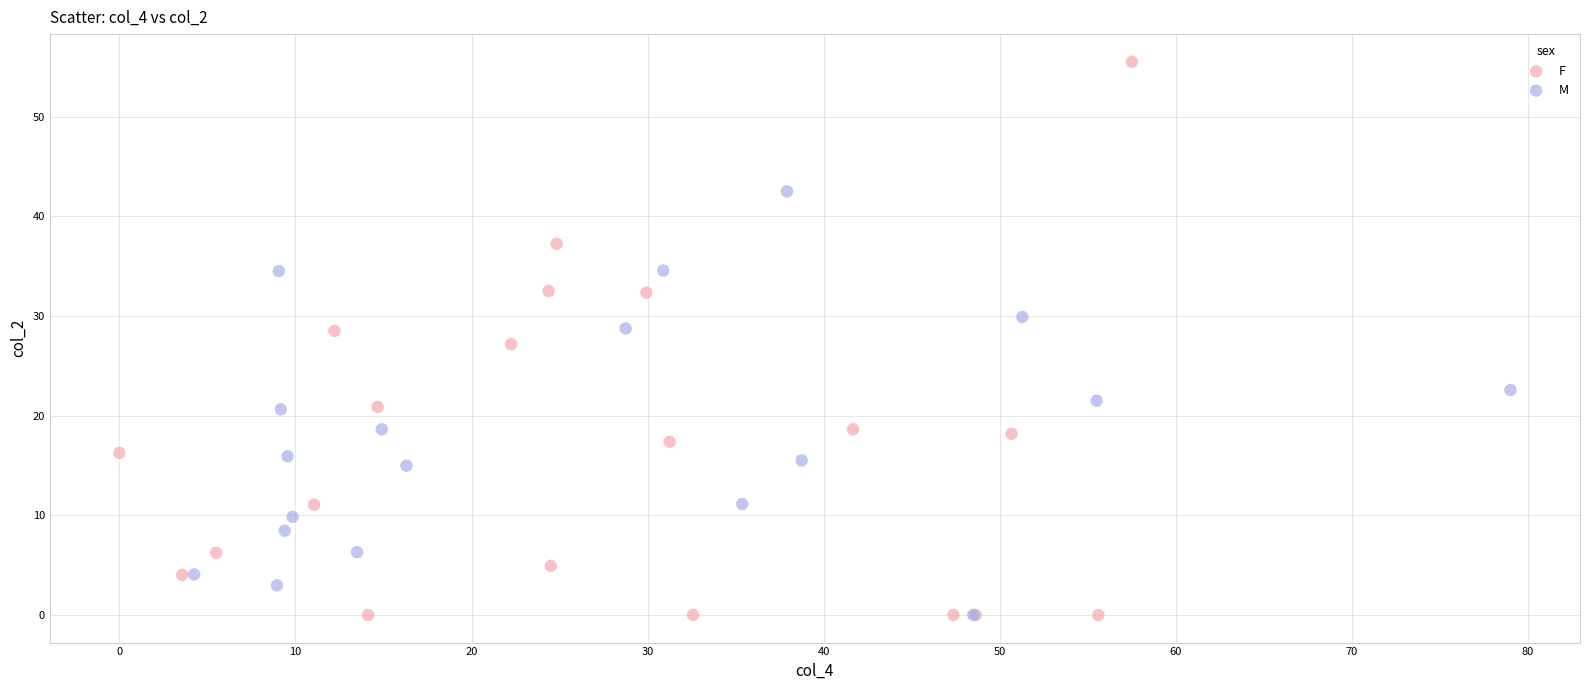

Which series has the widest spread of Y values?

F